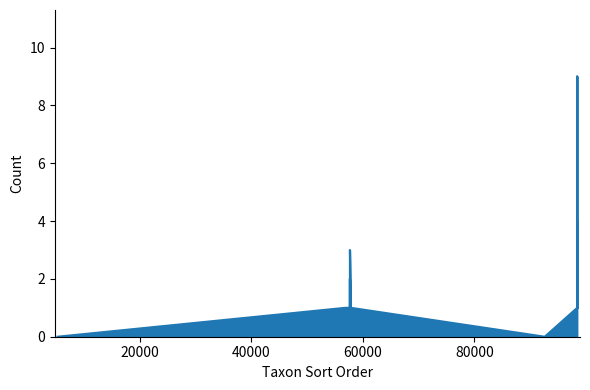

How many data points does each series have?

16